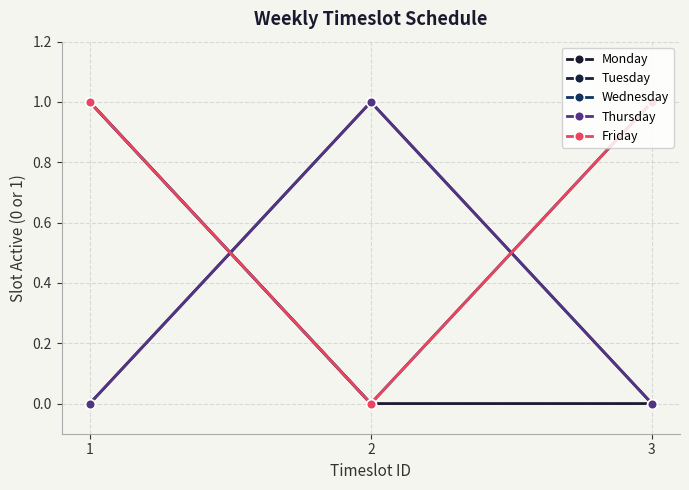

Rank the categories by Monday value from lowest to highest.

2, 3, 1